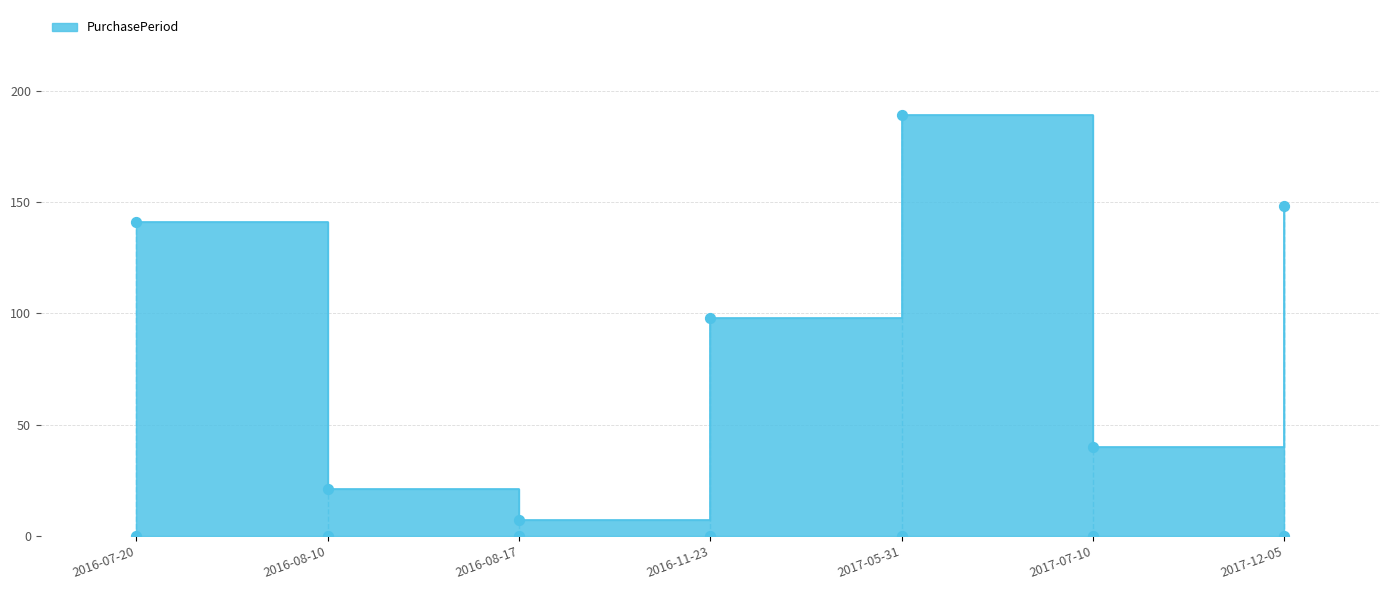

Which has a higher value, 2016-08-17 or 2017-12-05?

2017-12-05